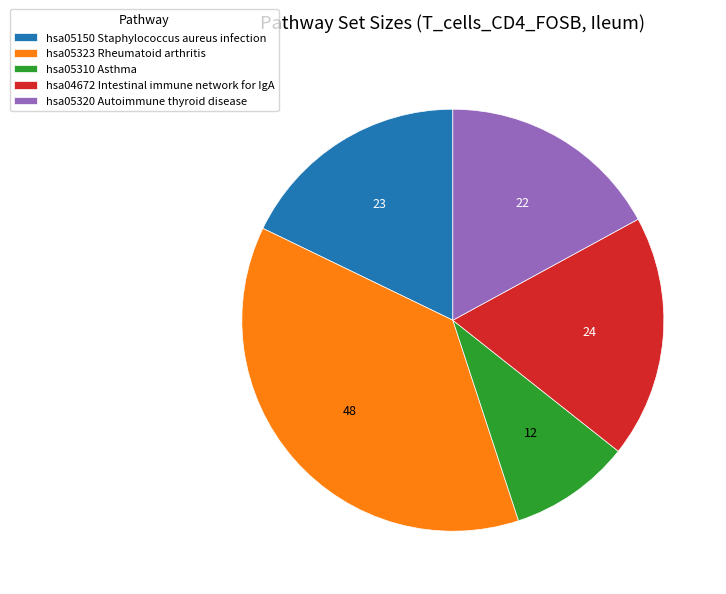

Is there any slice that represents more than half of the pie?

No